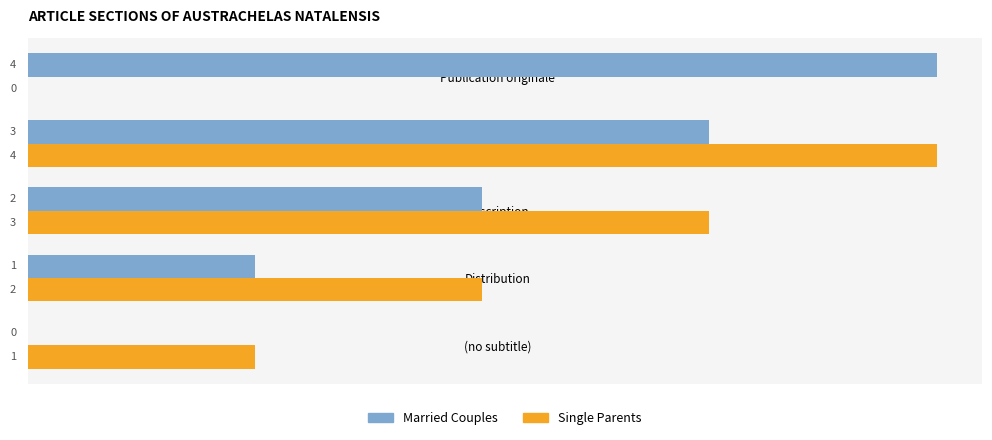

What is the sum of all Married Couples values?

10